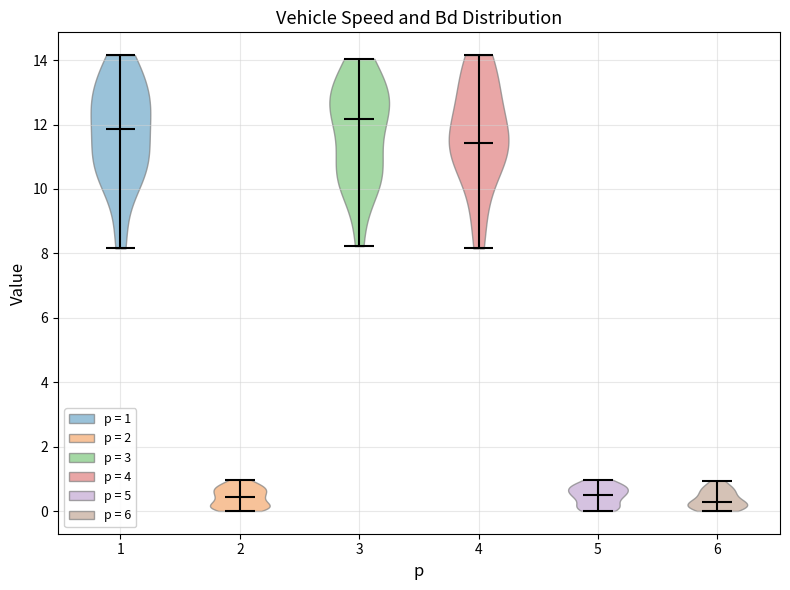

Reading left to right, read every violin against the y-axis: where its median line is, and the lowest and highest points it reaches. The values are not printed on the chart, so give them approximately, as read against the axis.

1: median line 11.8, lowest point 8.2, highest point 14.2
2: median line 0.4, lowest point 0.0, highest point 1.0
3: median line 12.2, lowest point 8.2, highest point 14.0
4: median line 11.4, lowest point 8.2, highest point 14.2
5: median line 0.4, lowest point 0.0, highest point 1.0
6: median line 0.2, lowest point 0.0, highest point 1.0